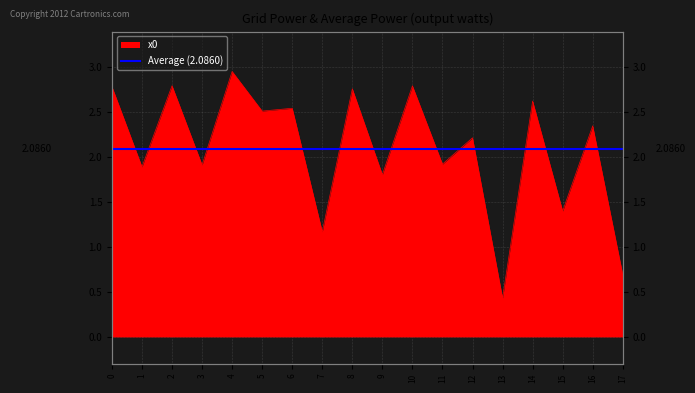

How many values are below 2?

8